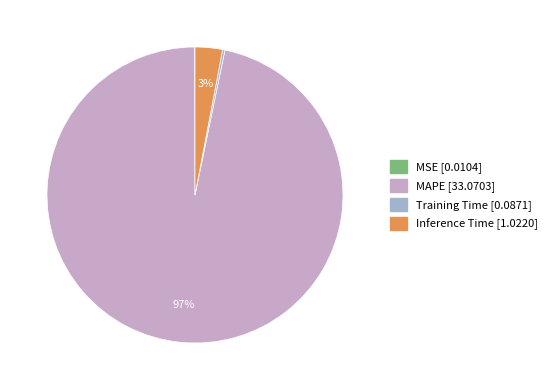

What percentage is the Inference Time slice, to the nearest percent?

3%